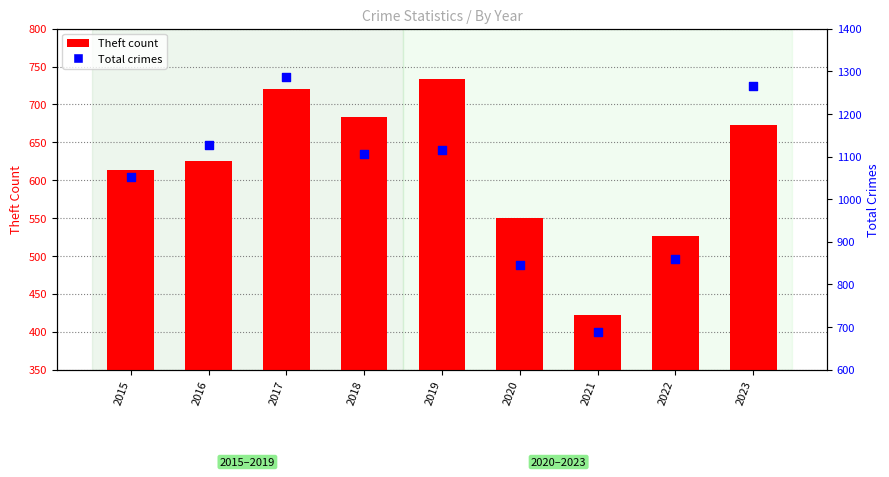

Which series has the largest total across all categories?

Total crimes